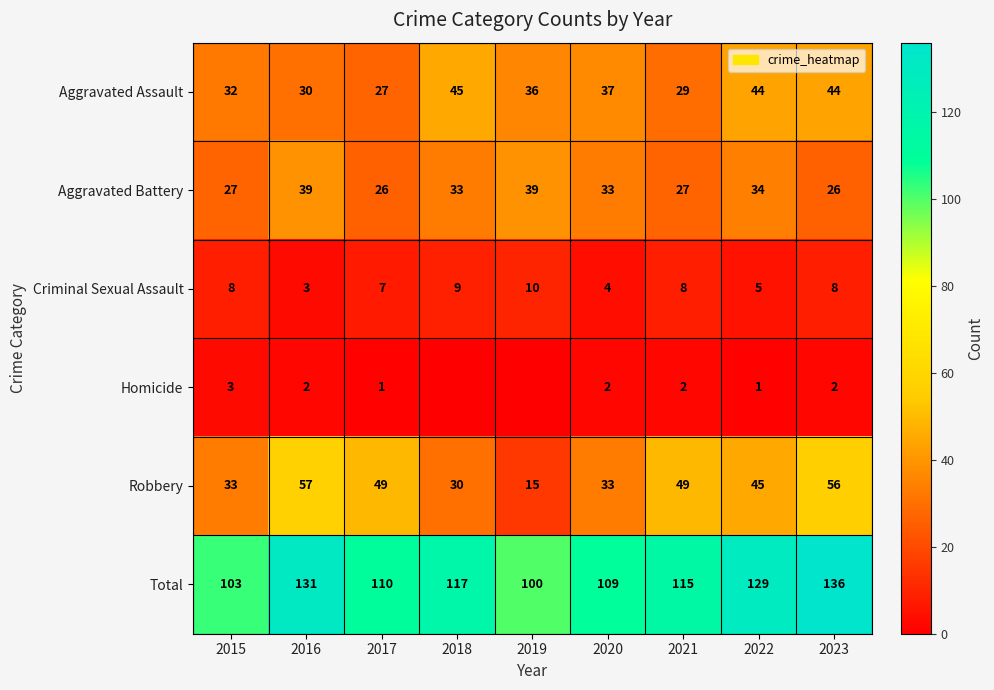

What is the spread (max minus min) of values at 2020?

107